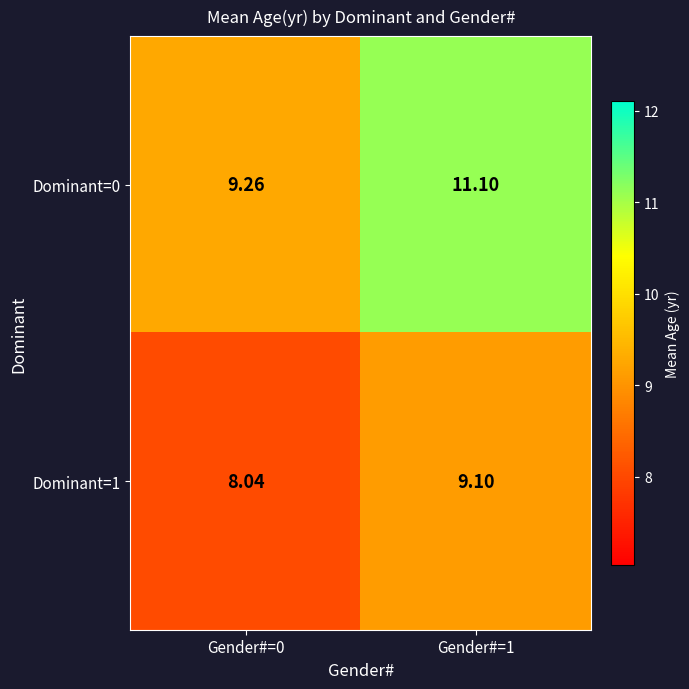

Is the value of Dominant=1 at Gender#=1 greater than the value of Dominant=0 at Gender#=0?

No